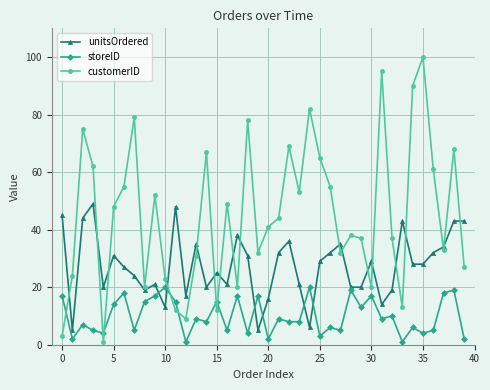

What is the greatest value displayed?

100